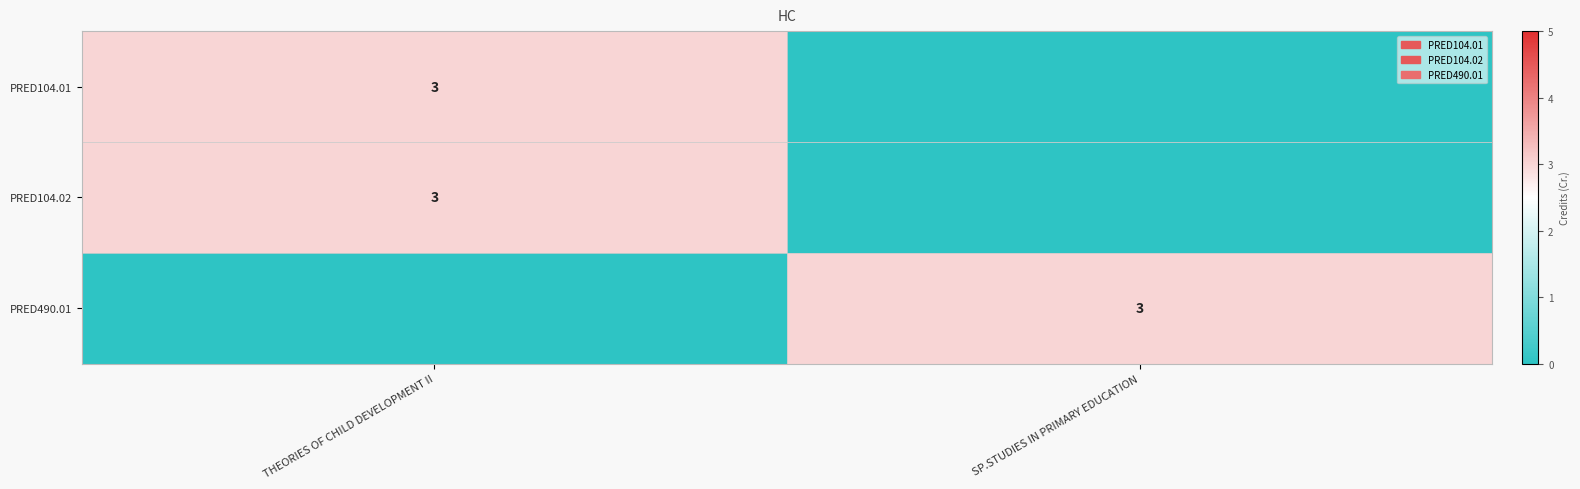

The PRED490.01 series shows 3 at SP.STUDIES IN PRIMARY EDUCATION. True or false?

True